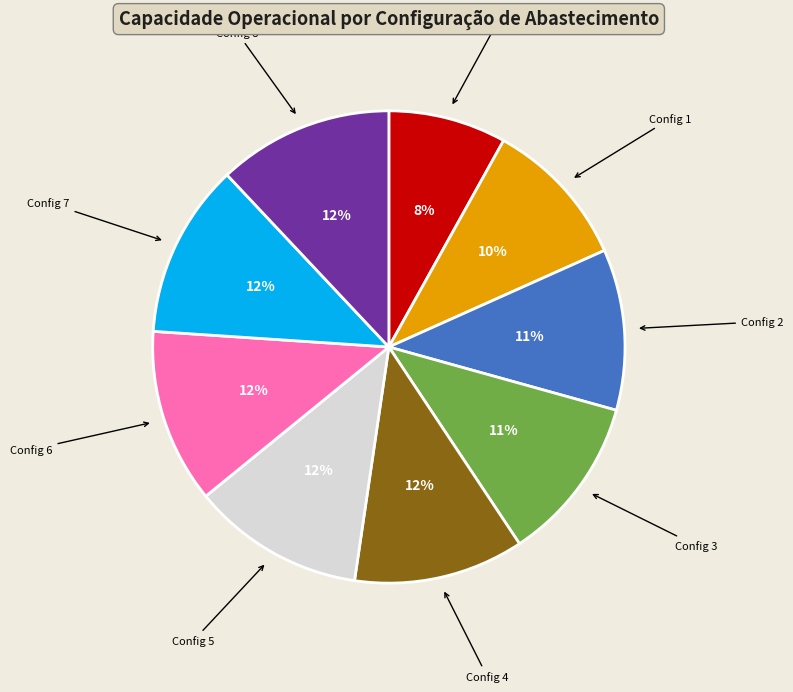

To the nearest percent, what is the difference between the largest and smallest slice percentages?

4%